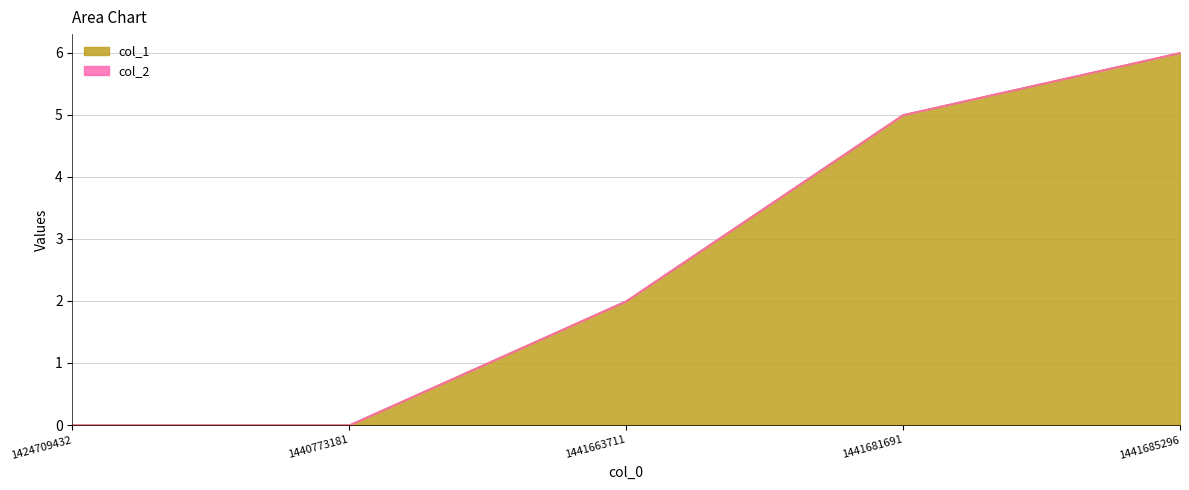

What is the difference between the values at 1424709432 and 1441681691?

5